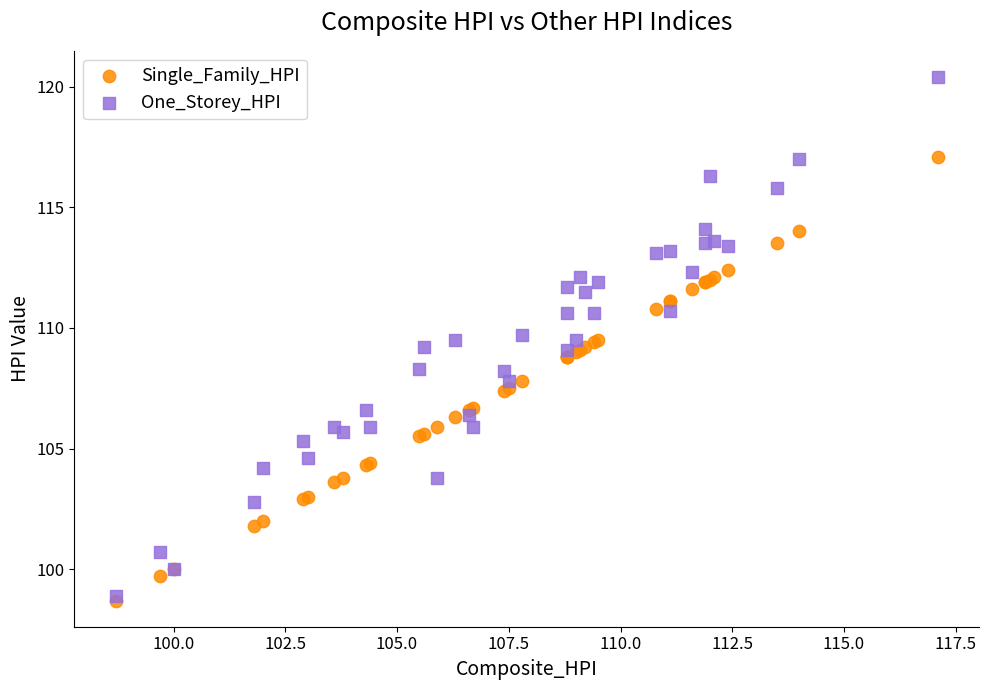

Which series reaches the maximum Y coordinate?

One_Storey_HPI